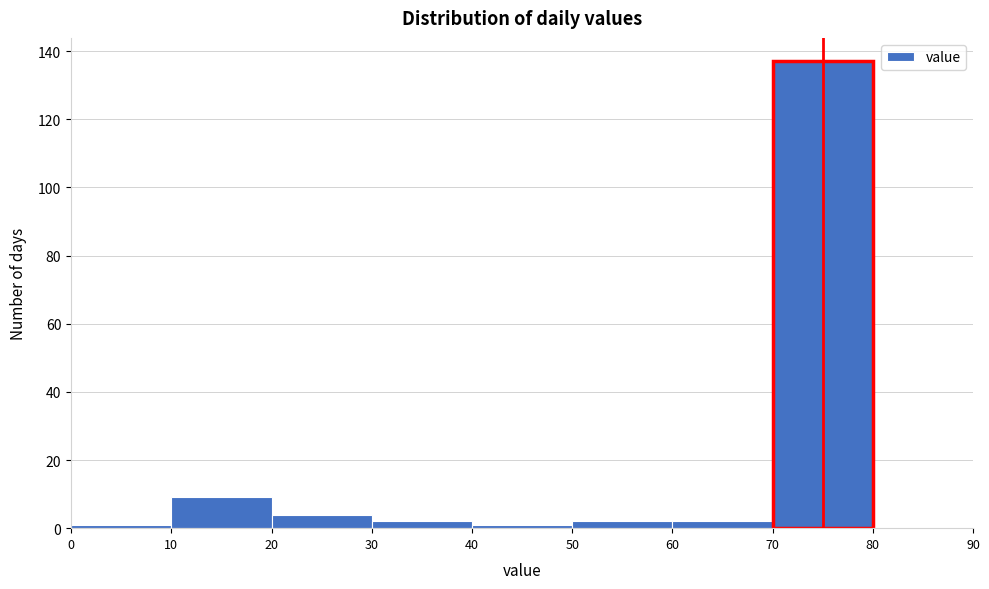

How tall is the bar that spans 30 to 40 on the x-axis? The values are not printed on the chart, so give them approximately, as read against the axis.

2